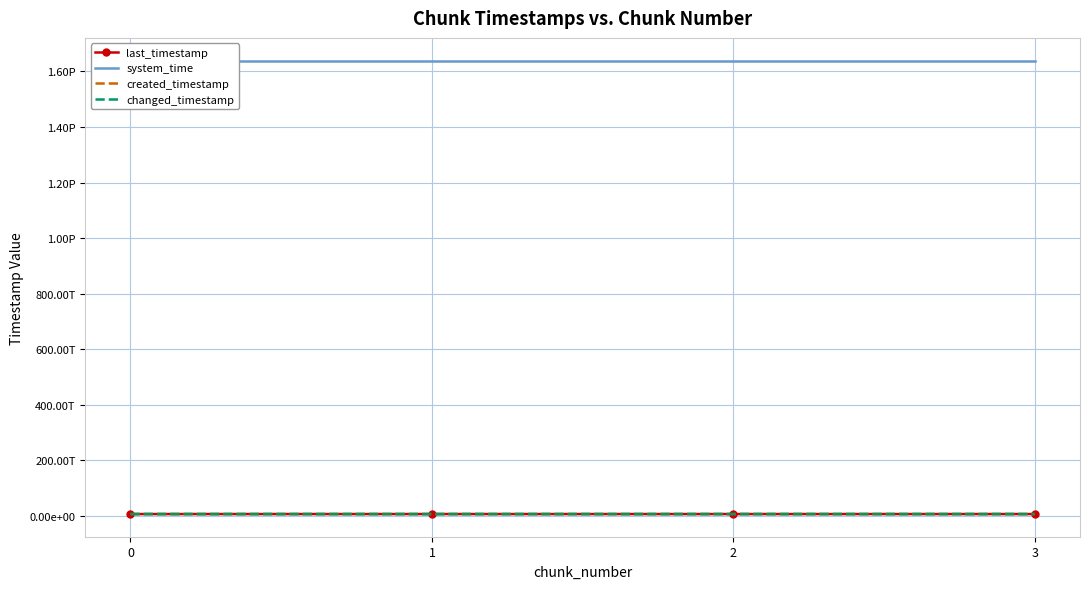

True or false: system_time has more than 0 points higher than both neighbors.

False